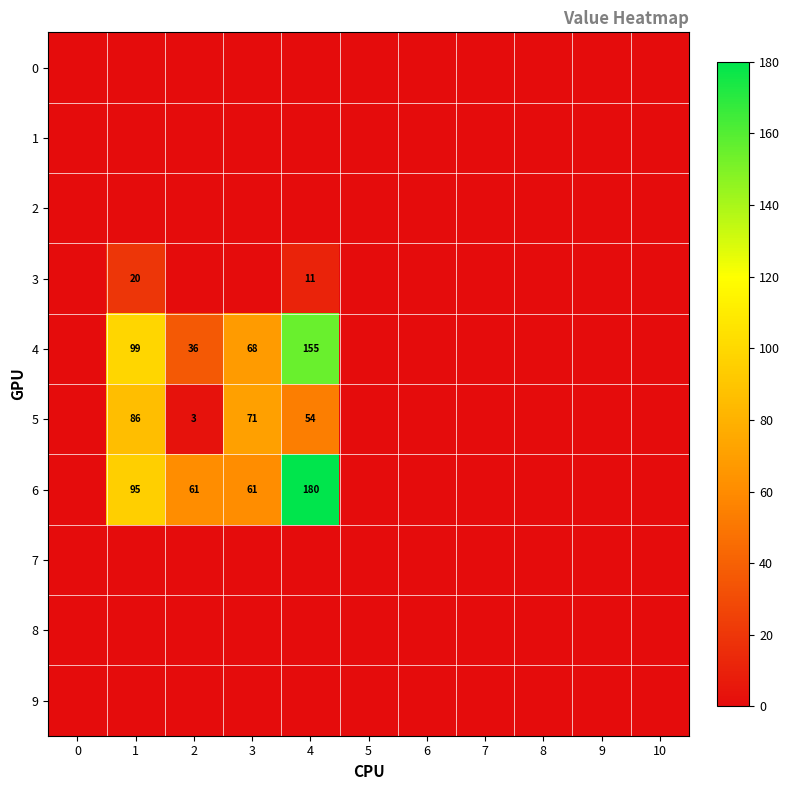

The value of 6 at 4 is 103. True or false?

False